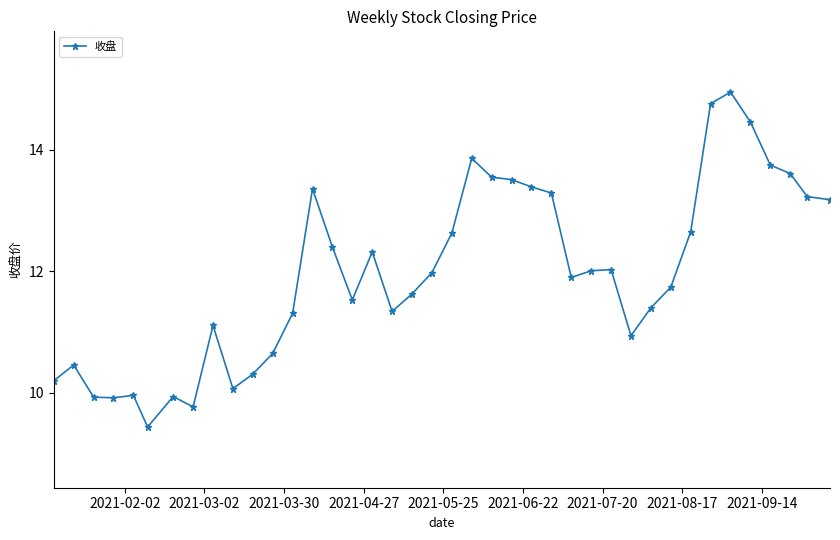

What is the difference between the second highest and second lowest values?

5.0